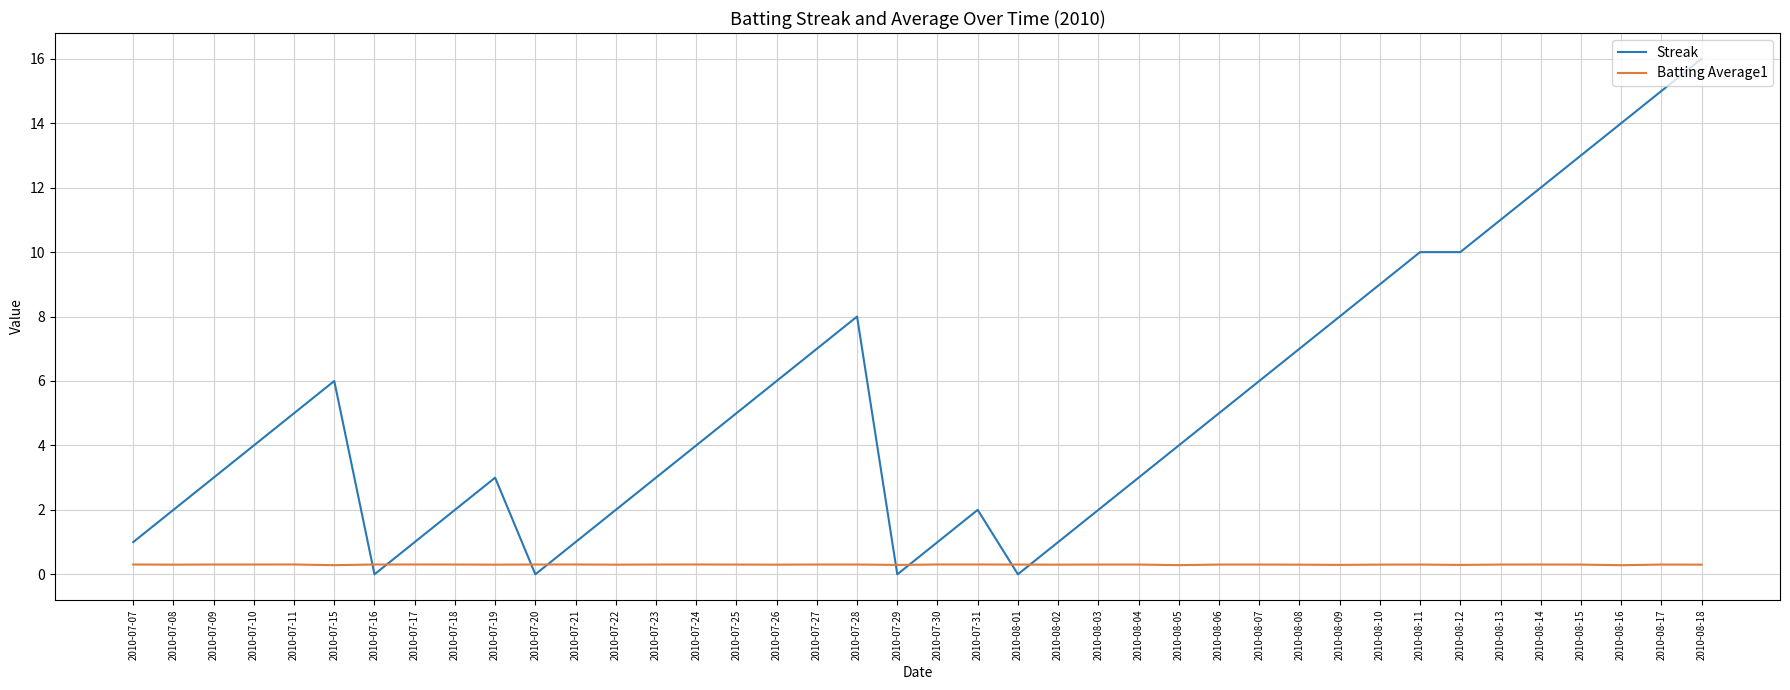

Reading left to right, what are all the values shown in this chart?

Streak: 2010-07-07=1.0	2010-07-08=2.0	2010-07-09=3.0	2010-07-10=4.0	2010-07-11=5.0	2010-07-15=6.0	2010-07-16=0.0	2010-07-17=1.0	2010-07-18=2.0	2010-07-19=3.0	2010-07-20=0.0	2010-07-21=1.0	2010-07-22=2.0	2010-07-23=3.0	2010-07-24=4.0	2010-07-25=5.0	2010-07-26=6.0	2010-07-27=7.0	2010-07-28=8.0	2010-07-29=0.0	2010-07-30=1.0	2010-07-31=2.0	2010-08-01=0.0	2010-08-02=1.0	2010-08-03=2.0	2010-08-04=3.0	2010-08-05=4.0	2010-08-06=5.0	2010-08-07=6.0	2010-08-08=7.0	2010-08-09=8.0	2010-08-10=9.0	2010-08-11=10.0	2010-08-12=10.0	2010-08-13=11.0	2010-08-14=12.0	2010-08-15=13.0	2010-08-16=14.0	2010-08-17=15.0	2010-08-18=16.0
Batting Average1: 2010-07-07=0.3	2010-07-08=0.3	2010-07-09=0.3	2010-07-10=0.3	2010-07-11=0.3	2010-07-15=0.3	2010-07-16=0.3	2010-07-17=0.3	2010-07-18=0.3	2010-07-19=0.3	2010-07-20=0.3	2010-07-21=0.3	2010-07-22=0.3	2010-07-23=0.3	2010-07-24=0.3	2010-07-25=0.3	2010-07-26=0.3	2010-07-27=0.3	2010-07-28=0.3	2010-07-29=0.3	2010-07-30=0.3	2010-07-31=0.3	2010-08-01=0.3	2010-08-02=0.3	2010-08-03=0.3	2010-08-04=0.3	2010-08-05=0.3	2010-08-06=0.3	2010-08-07=0.3	2010-08-08=0.3	2010-08-09=0.3	2010-08-10=0.3	2010-08-11=0.3	2010-08-12=0.3	2010-08-13=0.3	2010-08-14=0.3	2010-08-15=0.3	2010-08-16=0.3	2010-08-17=0.3	2010-08-18=0.3